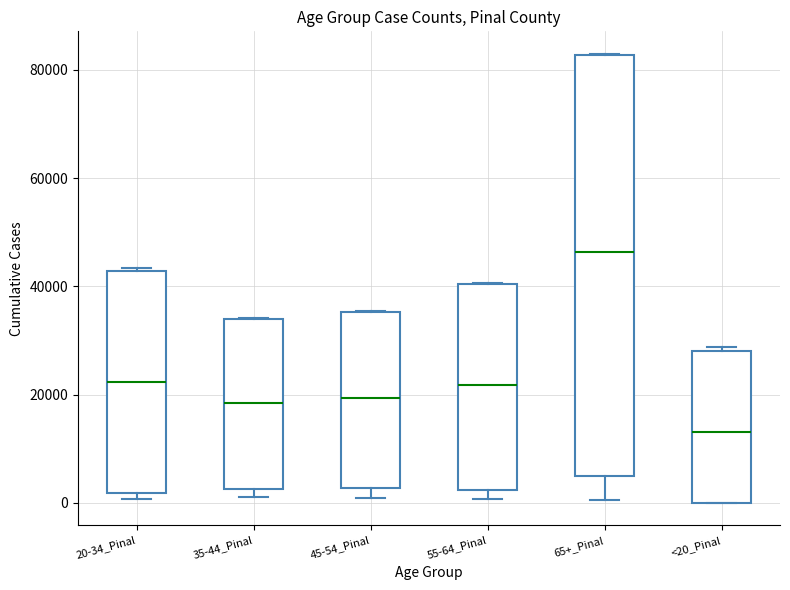

Comparing the boxes themselves (not the whiskers), which one is the tallest?

65+_Pinal